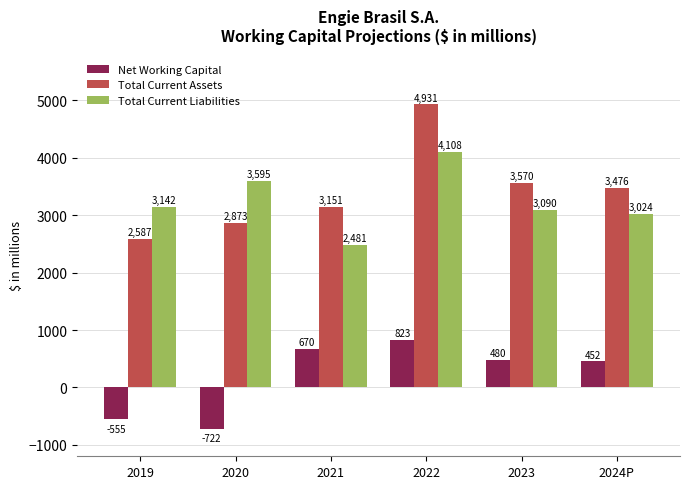

Which series has the largest range (max minus min)?

Total Current Assets